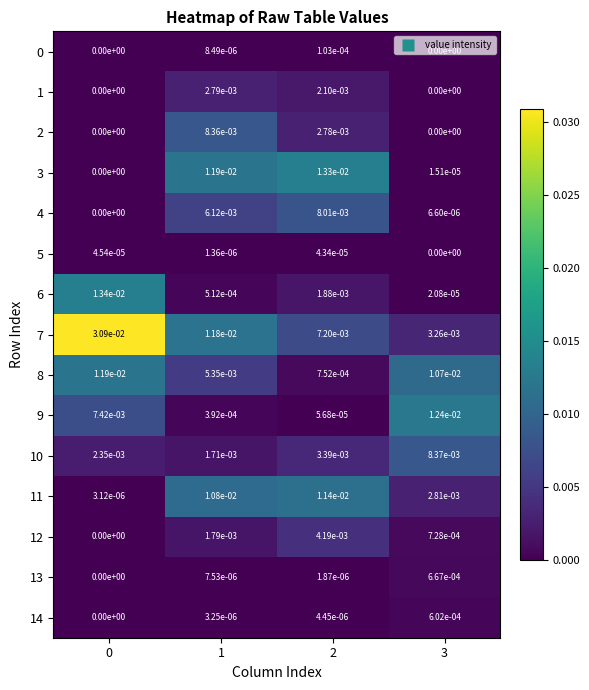

Is the value of 1 at 0 greater than the value of 9 at 1?

No